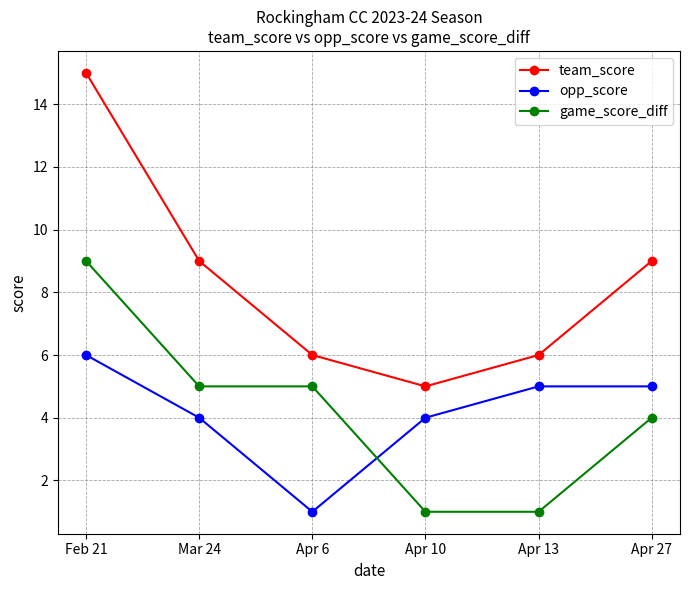

Which series has the largest total across all categories?

team_score